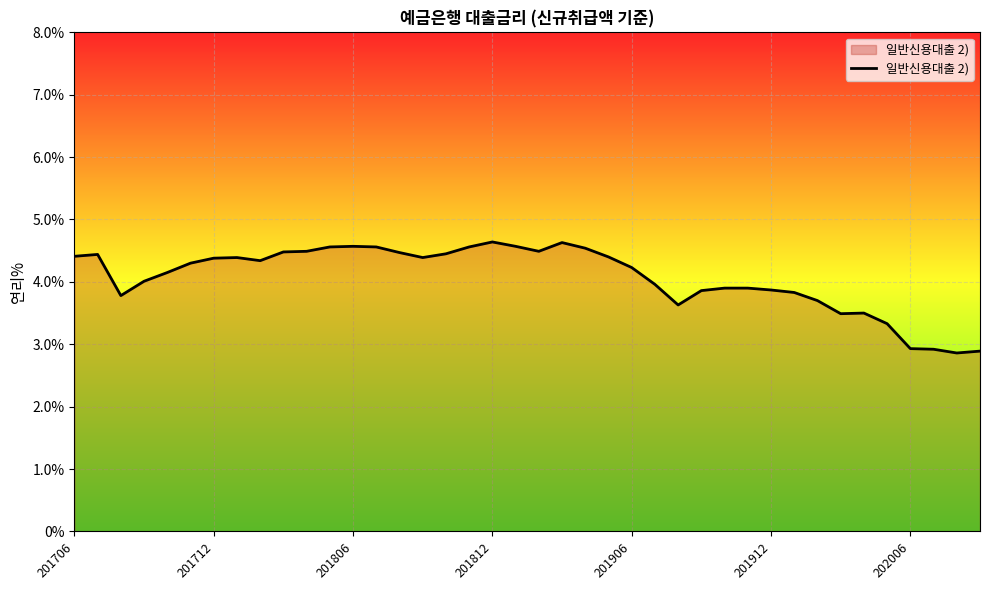

What is the smallest value displayed?

2.9